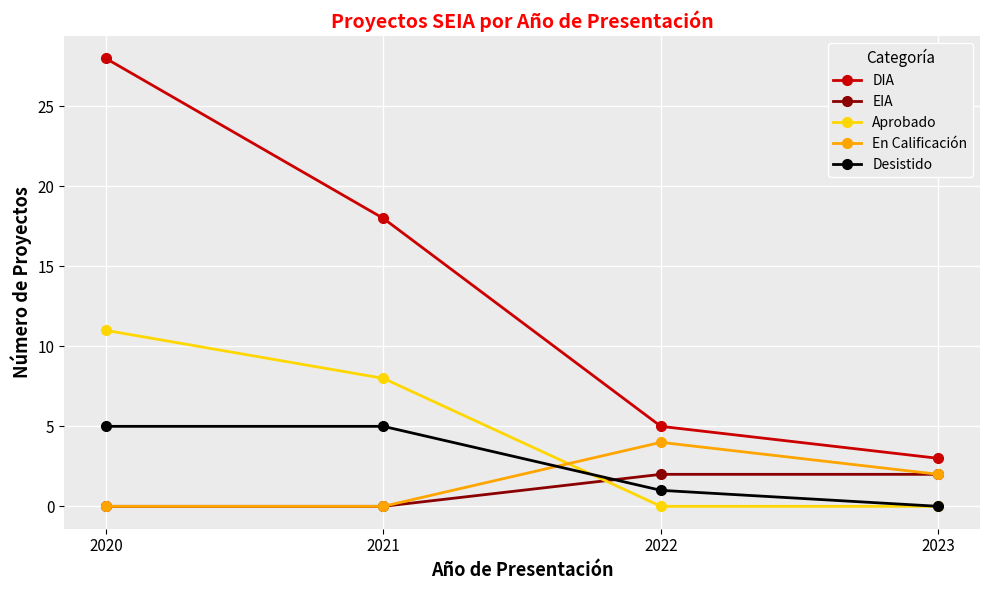

True or false: Aprobado has a value of 0 at 2022.

True